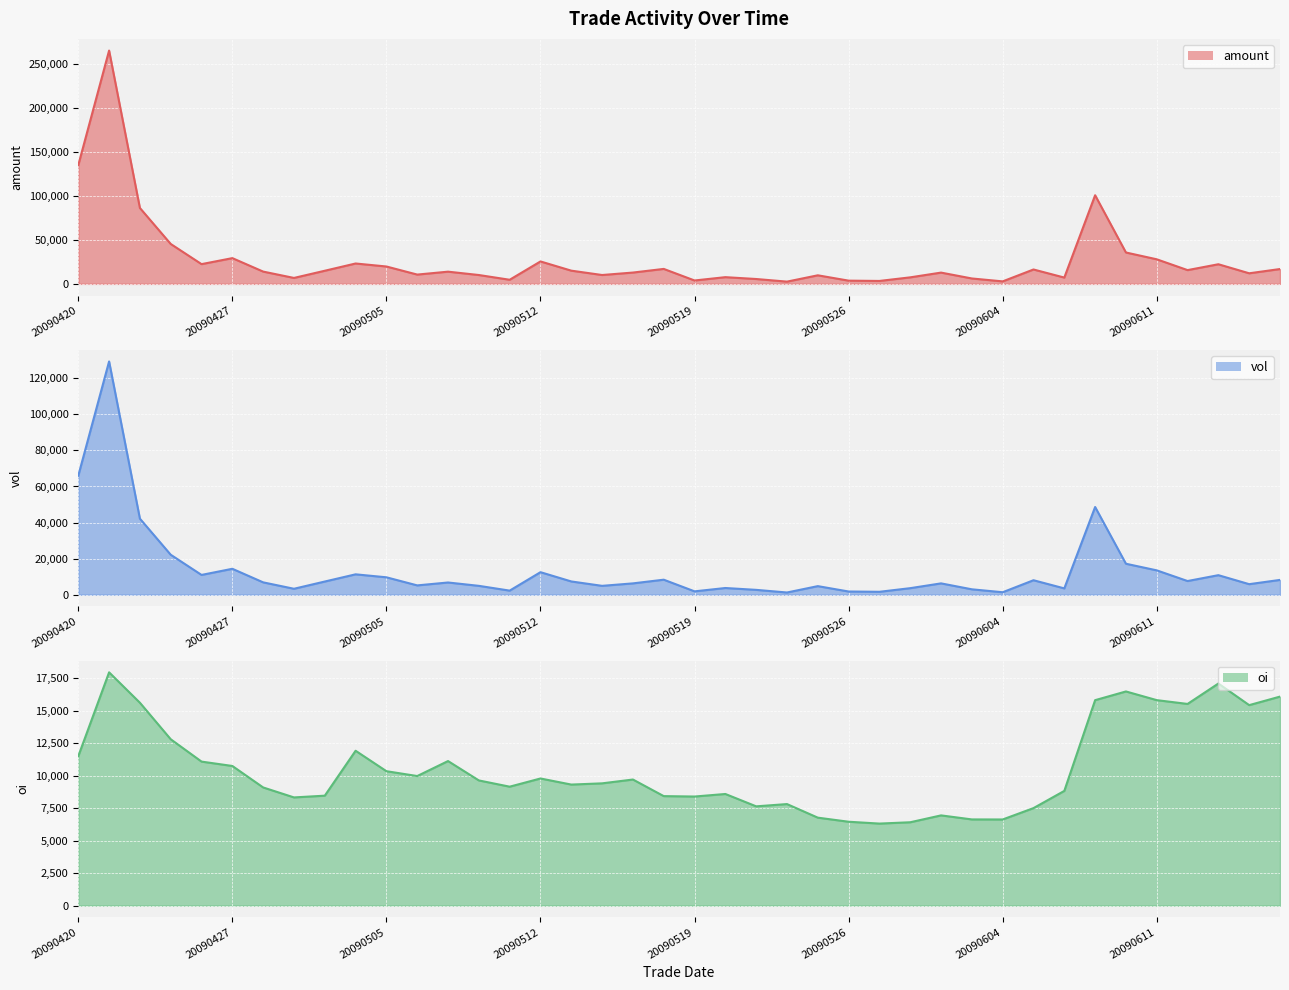

Where is the first local minimum for oi?

20090429